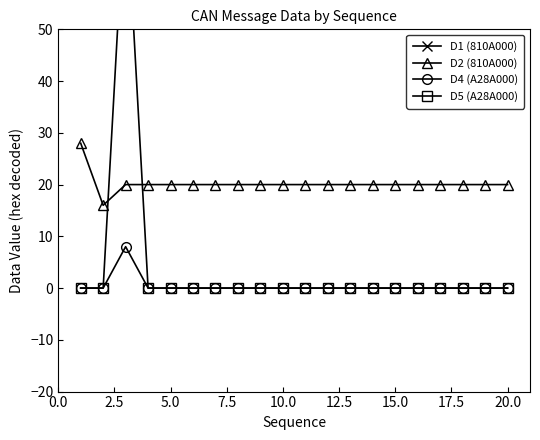

How many D4 (A28A000) values are between 0 and 1?

19